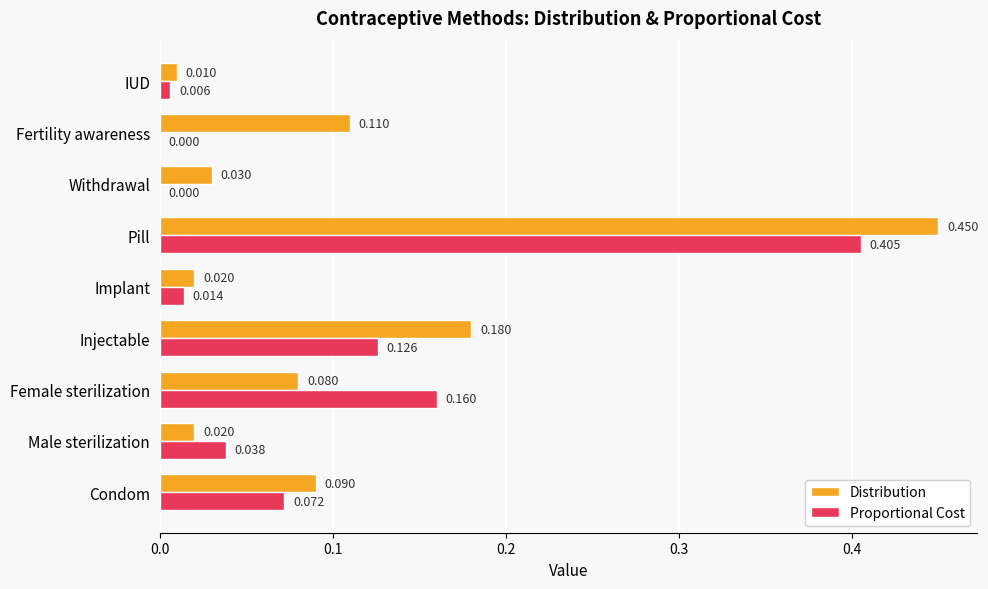

Which label corresponds to the largest value in the chart?

Pill